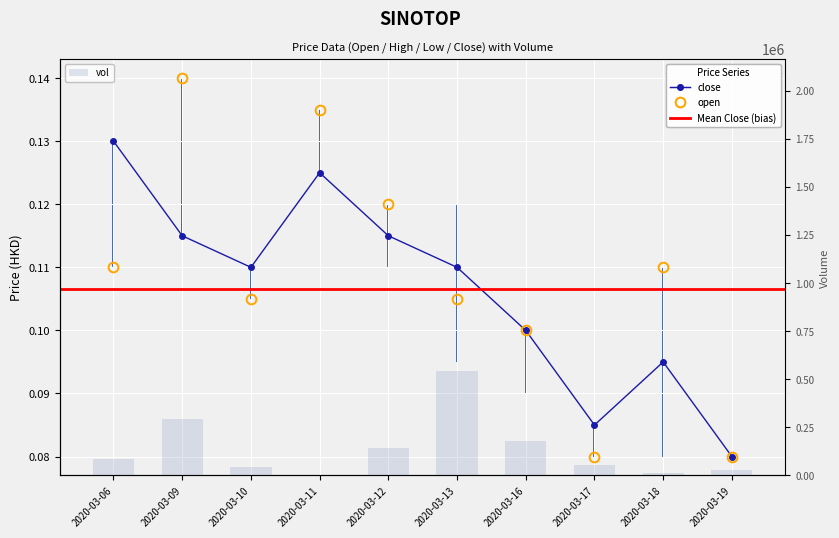

What is the sum of the close values at 2020-03-17 and 2020-03-11?

0.2